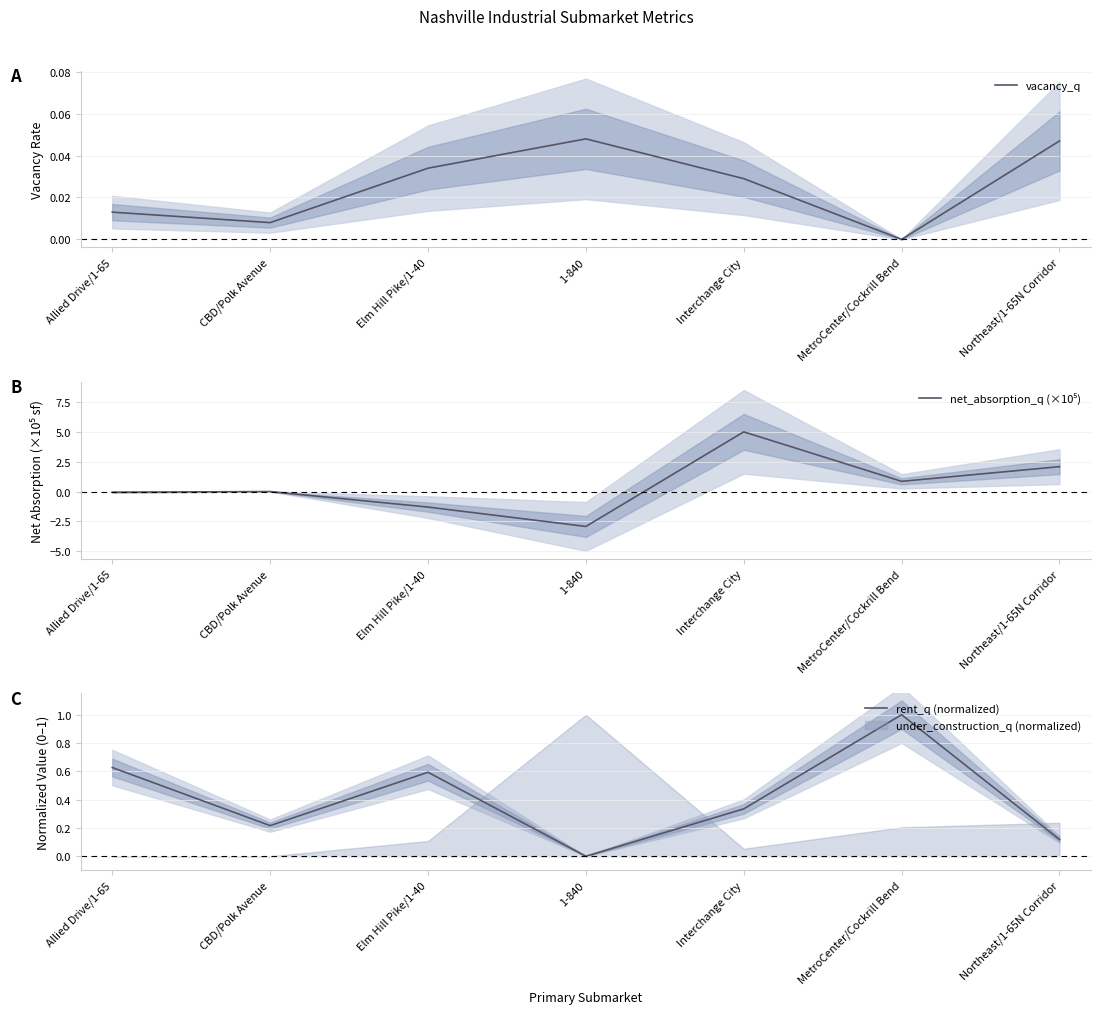

What is the sum of all rent_q (normalized) values?

2.9